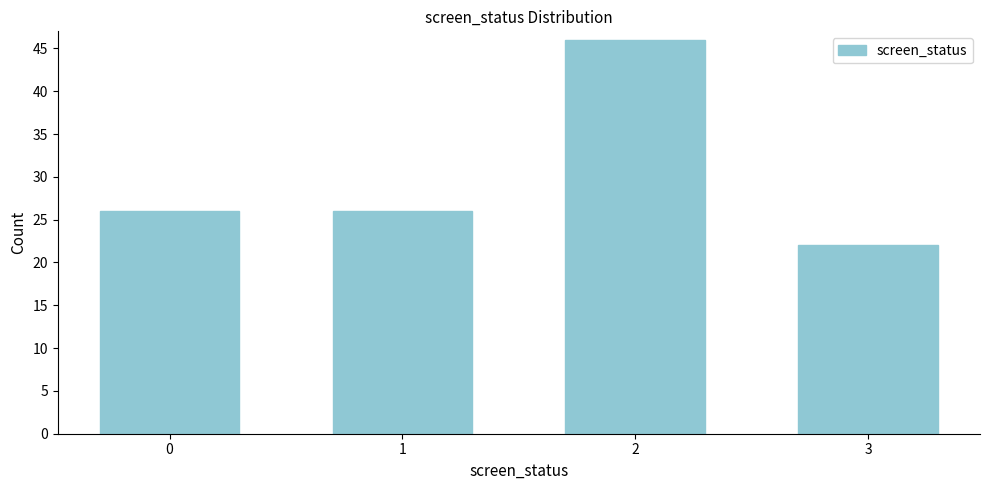

Reading right to left, what are all the values shown in this chart?

3=22	2=46	1=26	0=26